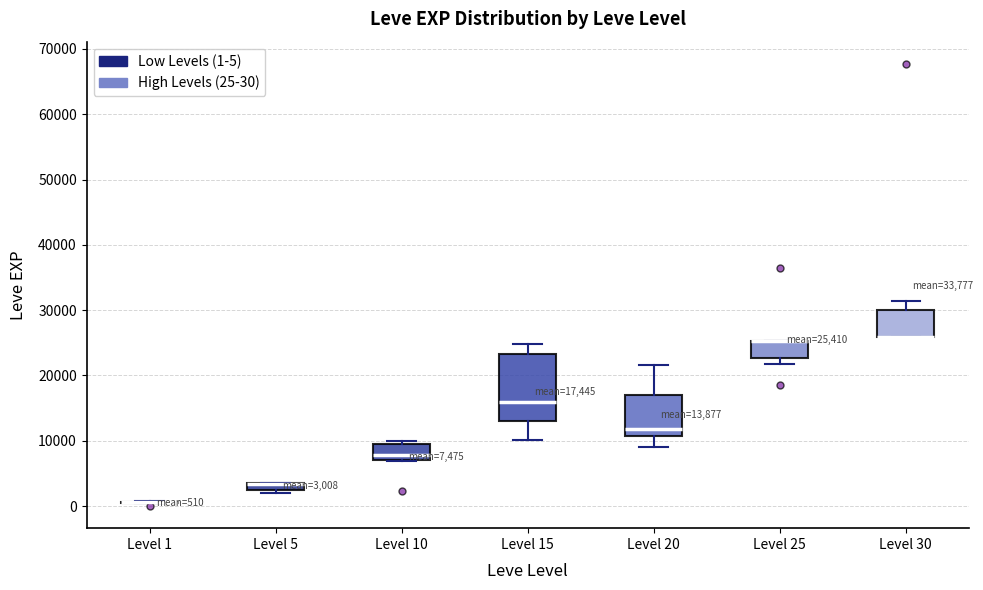

Comparing the boxes themselves (not the whiskers), which one is the tallest?

Level 15